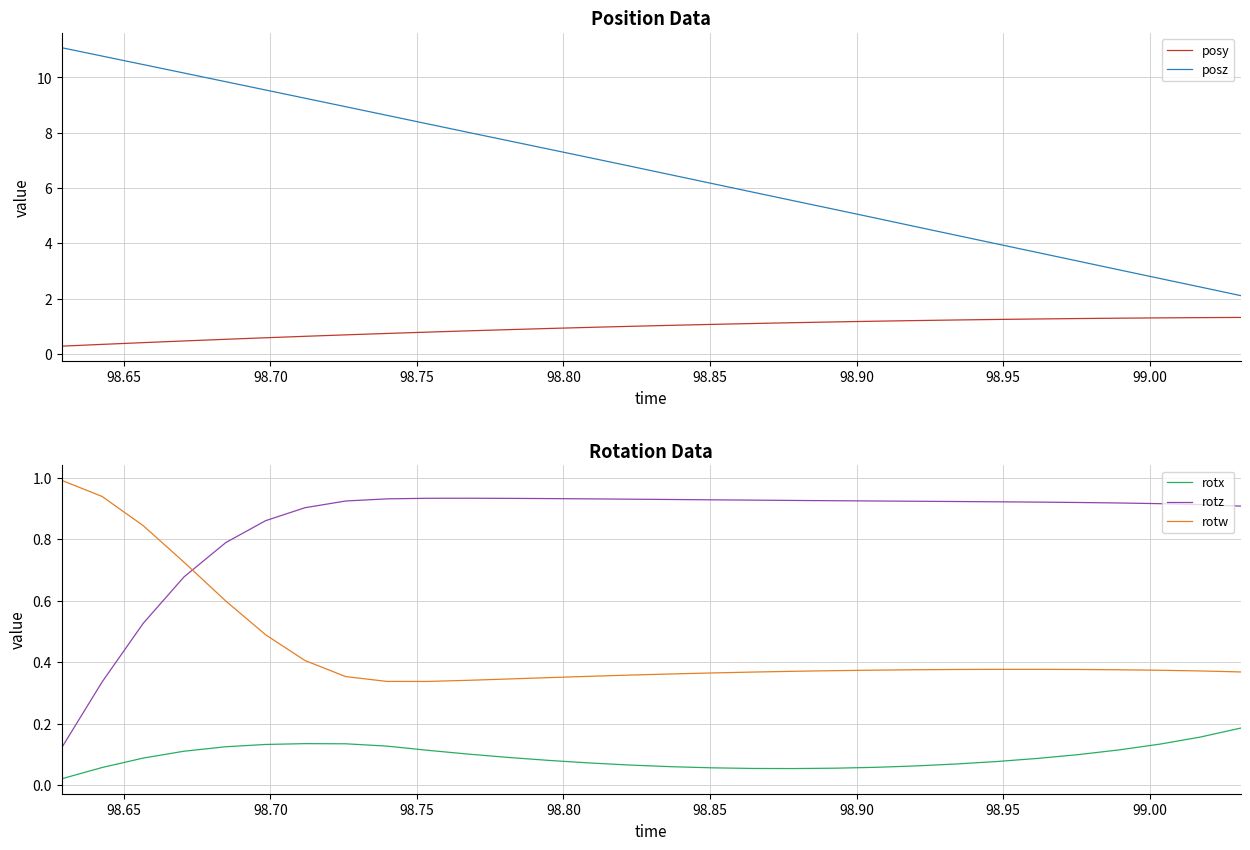

After their last crossing, which series has the higher values: rotz or rotw?

rotz